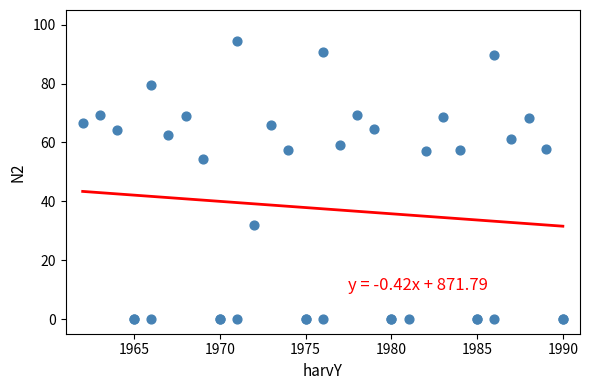

What Y value in the scatter plot is closest to 47?

54.5